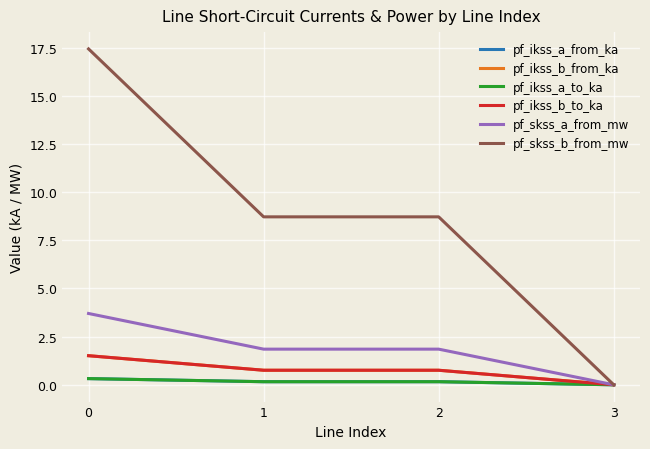

Does the chart have visible grid lines?

Yes